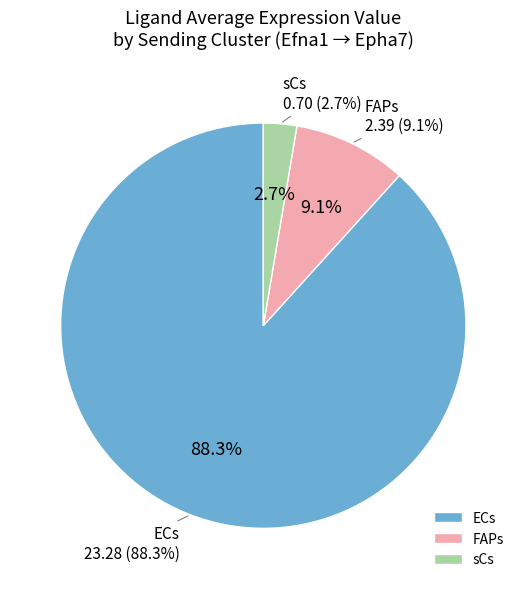

How many slices are in this pie chart?

3